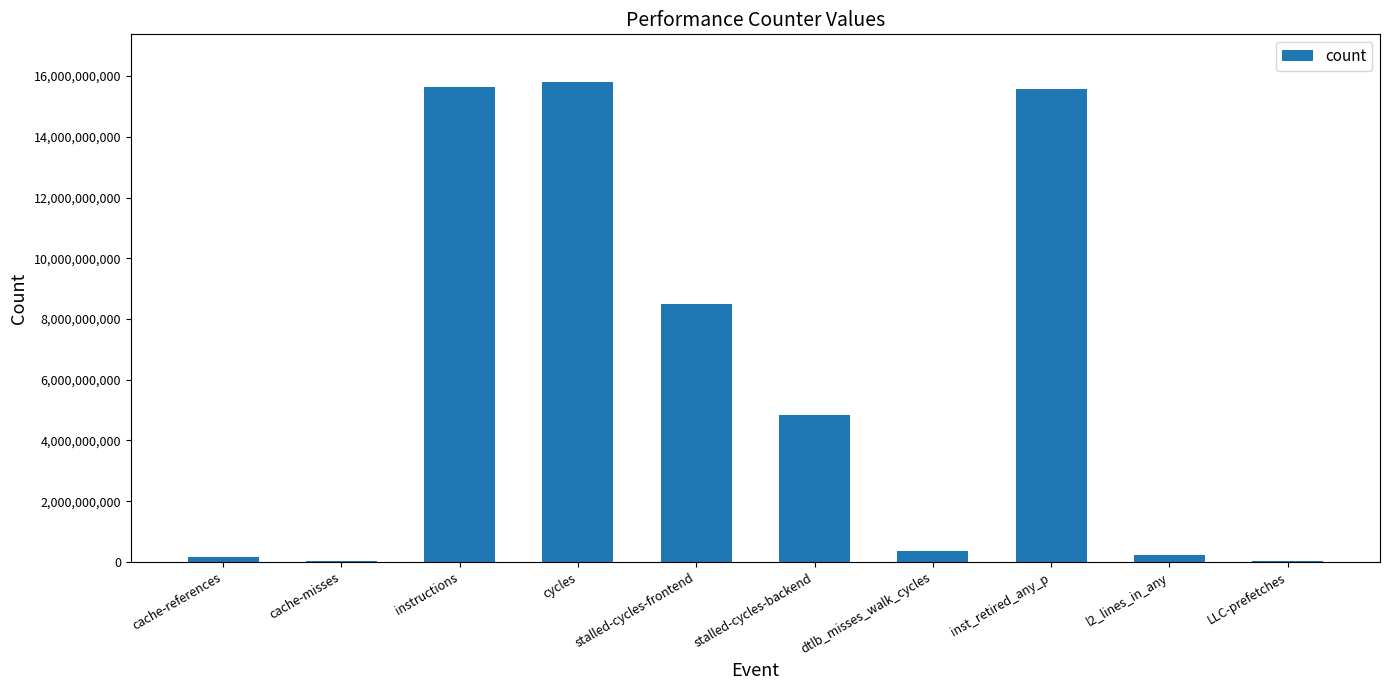

Where is the data nearest to the value 7907099082?

stalled-cycles-frontend